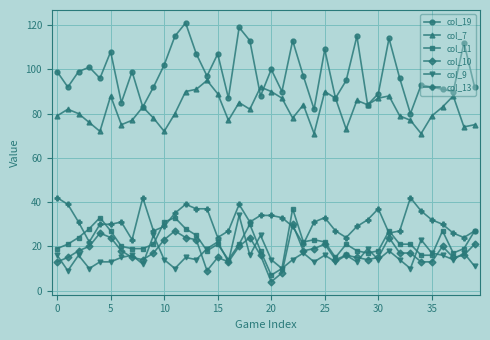

True or false: col_7 and col_9 cross at least once.

False